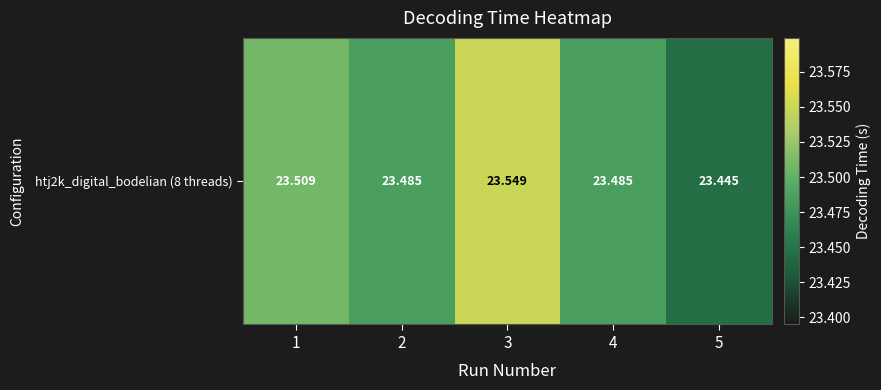

Reading right to left, list all the values displayed in this chart.

23.4	23.5	23.5	23.5	23.5